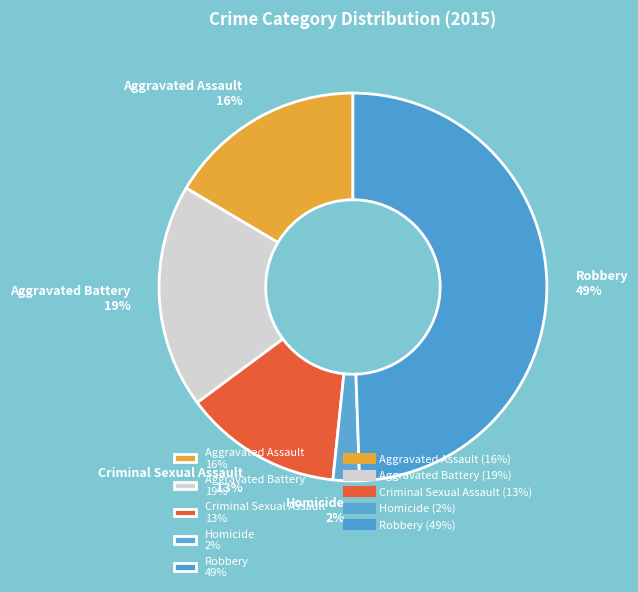

The Robbery slice represents 64% of the pie. True or false?

False